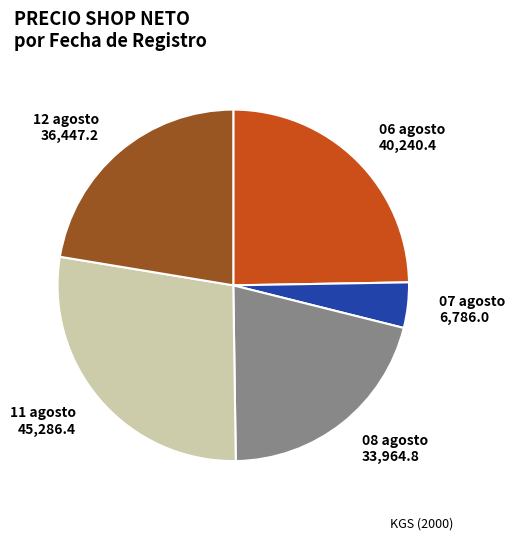

True or false: 06 agosto 40,240.4 accounts for 16% of the total.

False